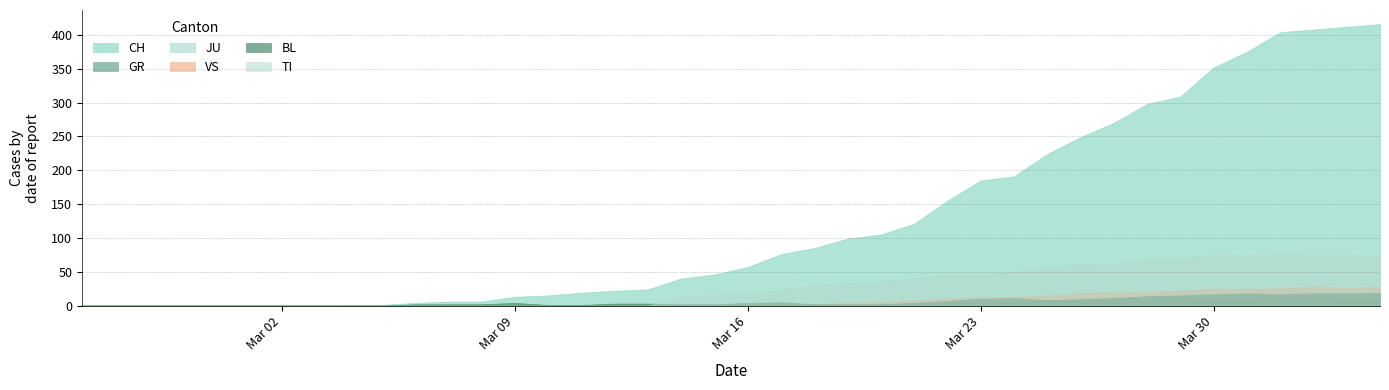

What is the sum of the BL values at 34 and 17?

20